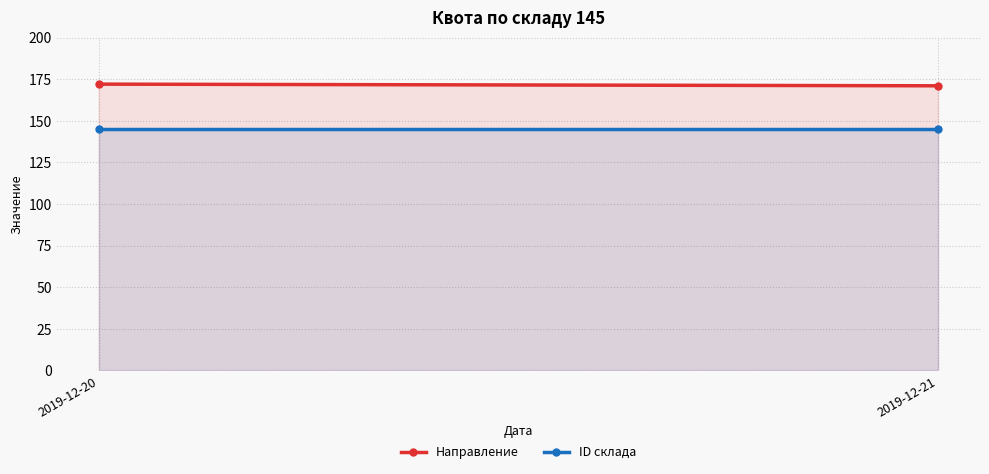

List the labels in order of ID склада value, smallest first.

2019-12-20, 2019-12-21